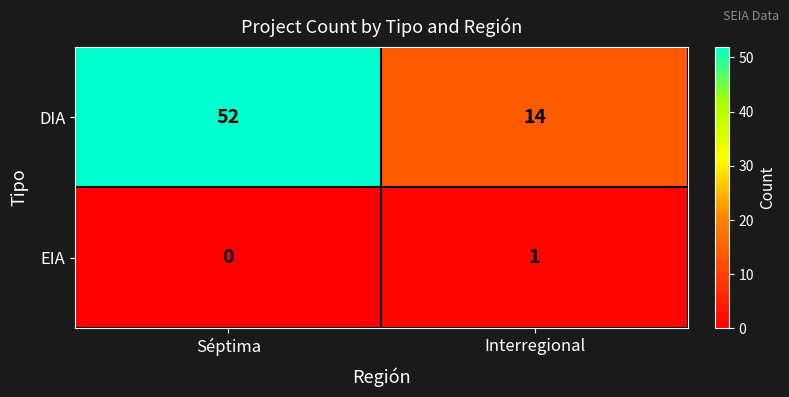

What value does the DIA series have at Interregional?

14